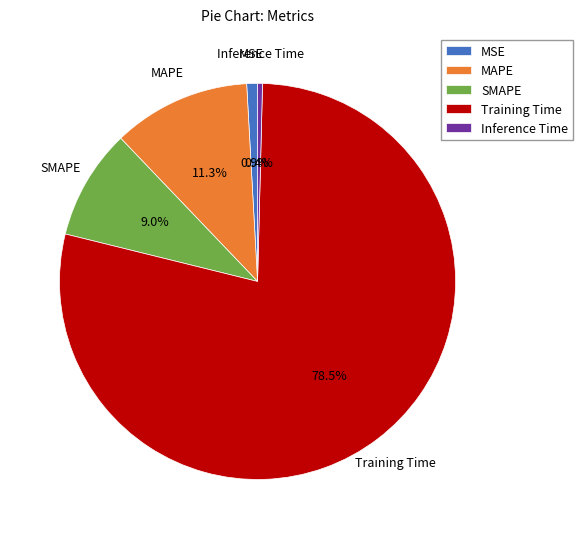

Does SMAPE represent more than half of the total?

No